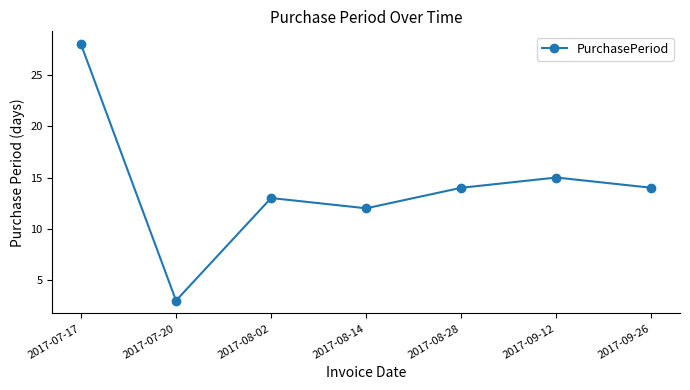

Does the chart display data point markers on the line(s)?

Yes